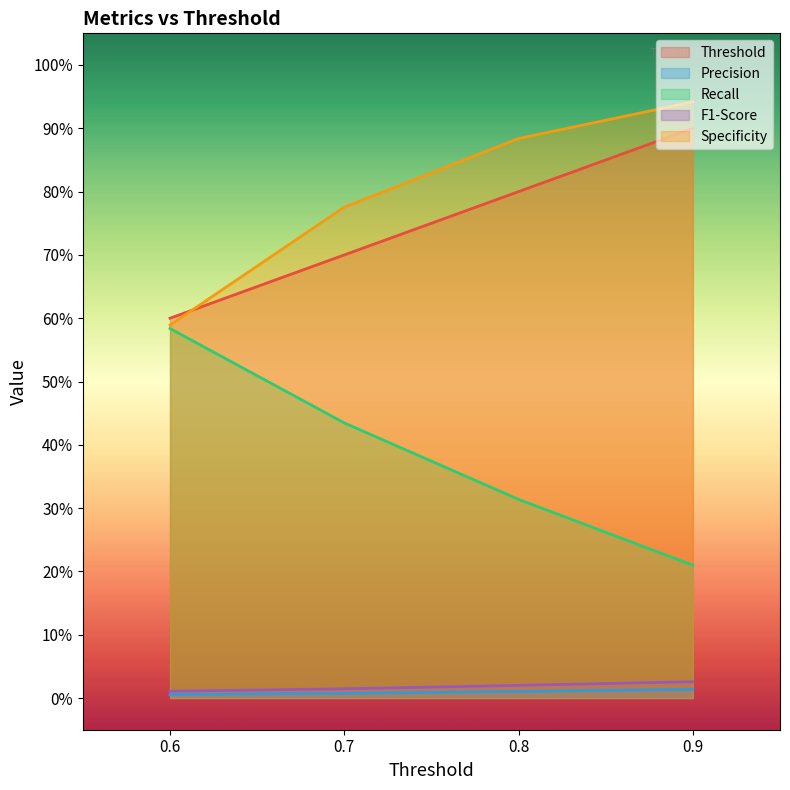

Reading left to right, what are all the values shown in this chart?

Threshold: 0.6=0.6	0.7=0.7	0.8=0.8	0.9=0.9
Precision: 0.6=0.0	0.7=0.0	0.8=0.0	0.9=0.0
Recall: 0.6=0.6	0.7=0.4	0.8=0.3	0.9=0.2
F1-Score: 0.6=0.0	0.7=0.0	0.8=0.0	0.9=0.0
Specificity: 0.6=0.6	0.7=0.8	0.8=0.9	0.9=0.9